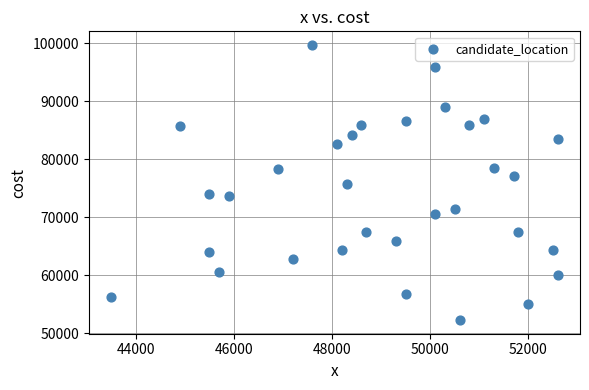

What is the range of X values (max minus min)?

9100